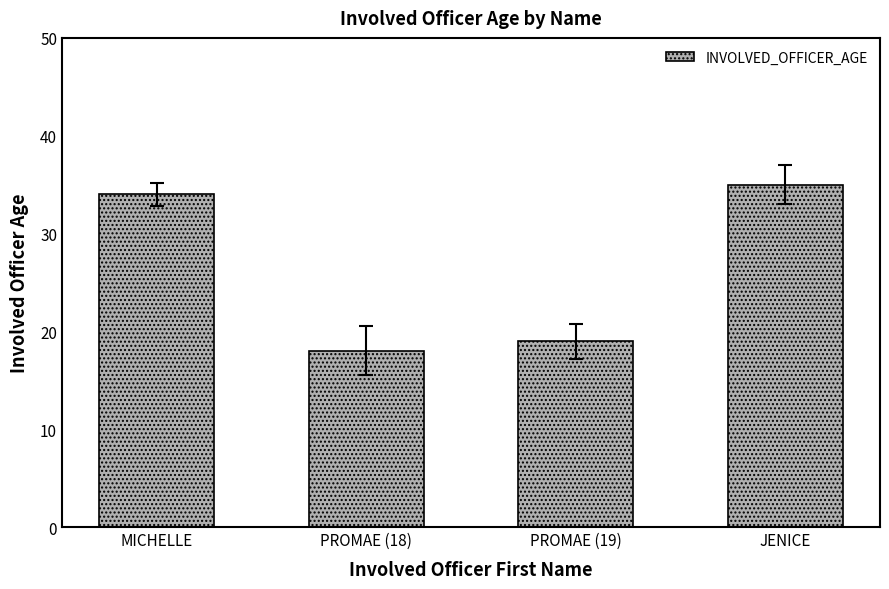

The value at PROMAE (19) is 19. True or false?

True